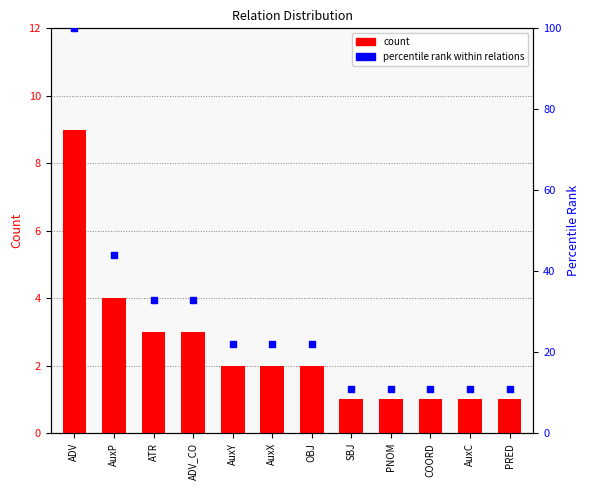

Is the value of percentile rank at COORD greater than the value of count at PRED?

Yes